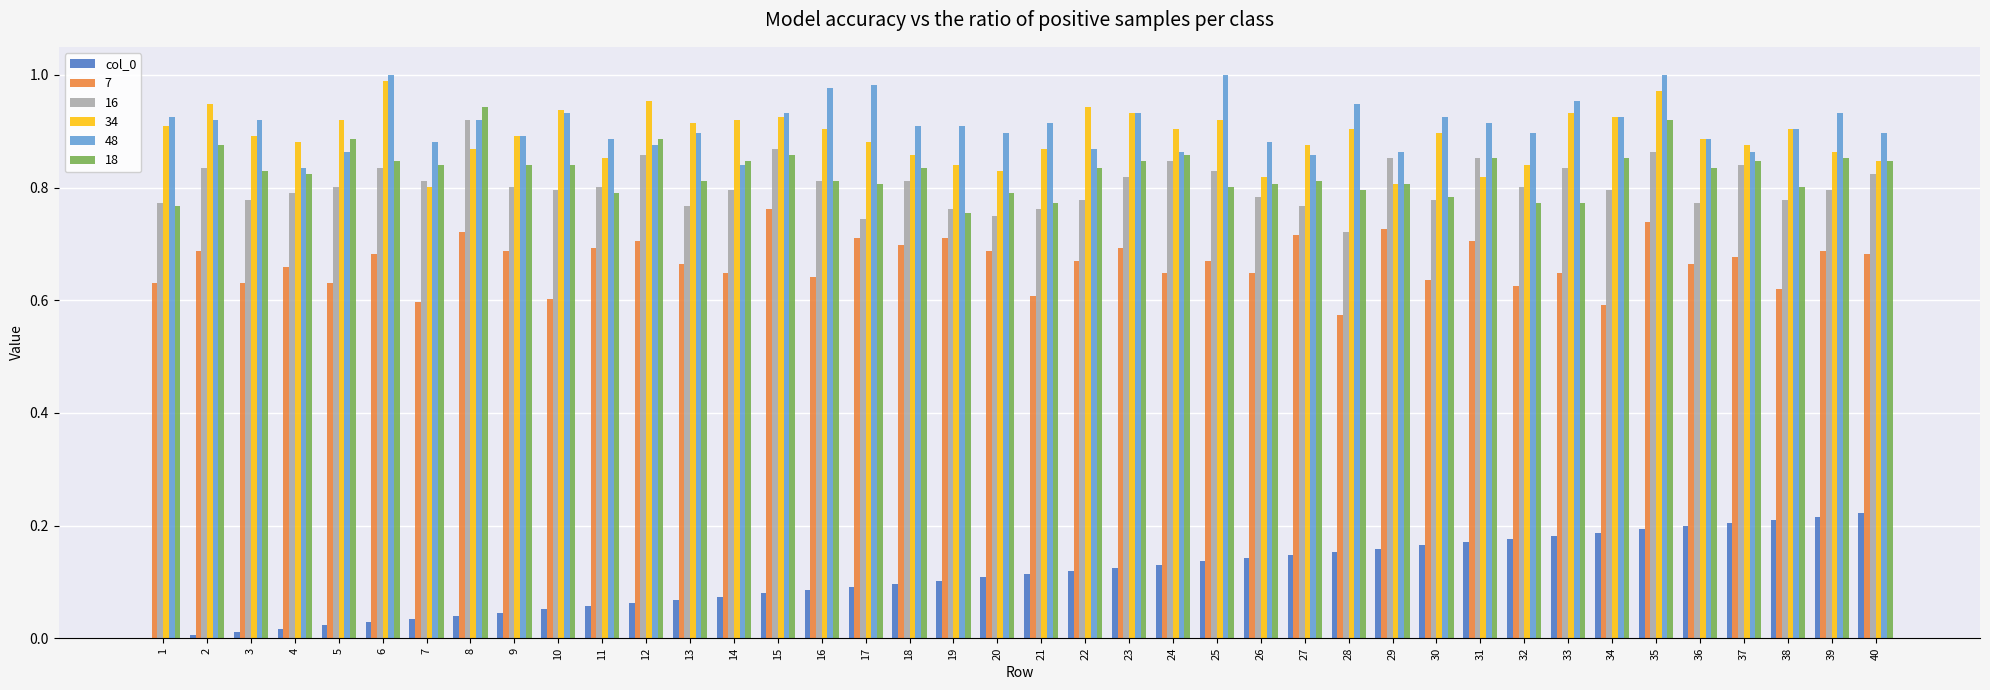

What is the sum of all 16 values?

32.2